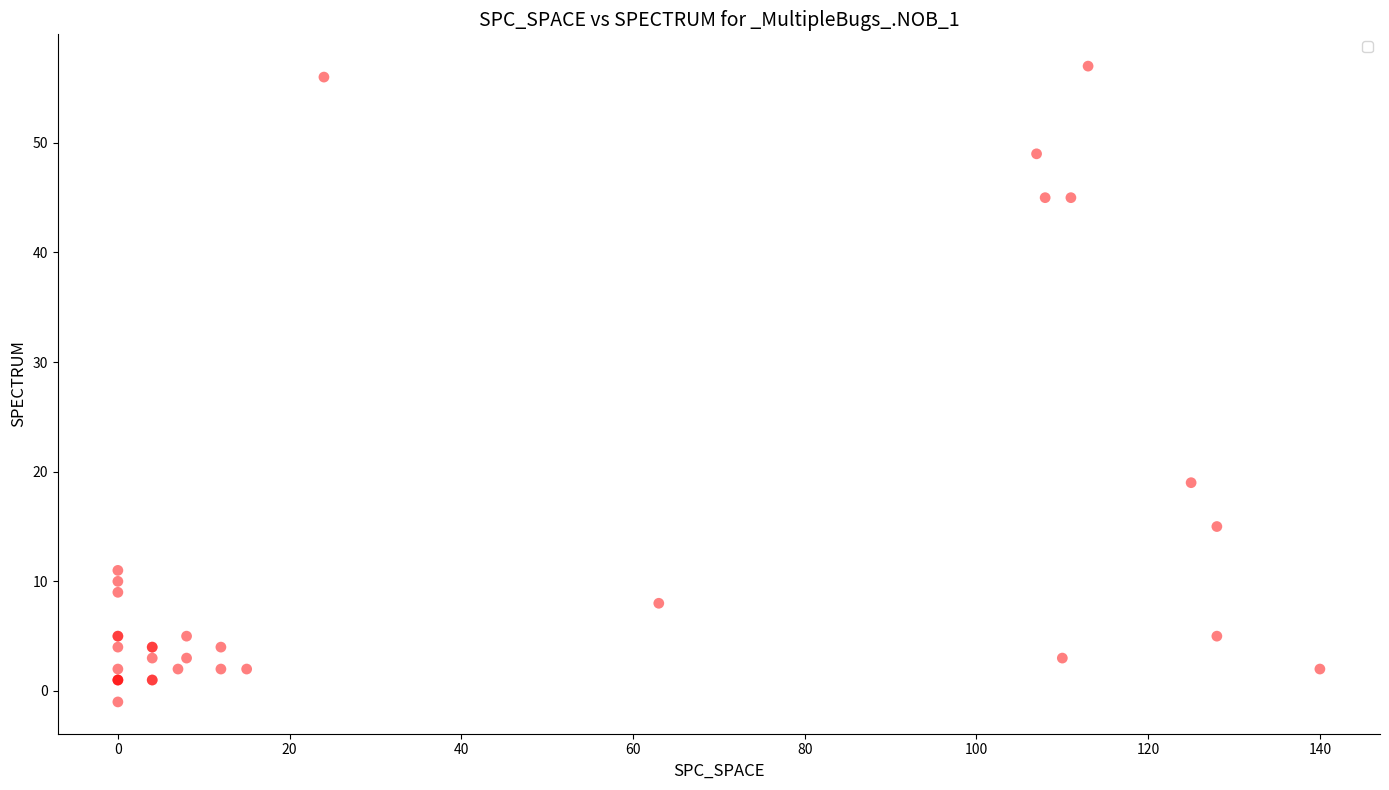

What Y value in the scatter plot is closest to 28?

19